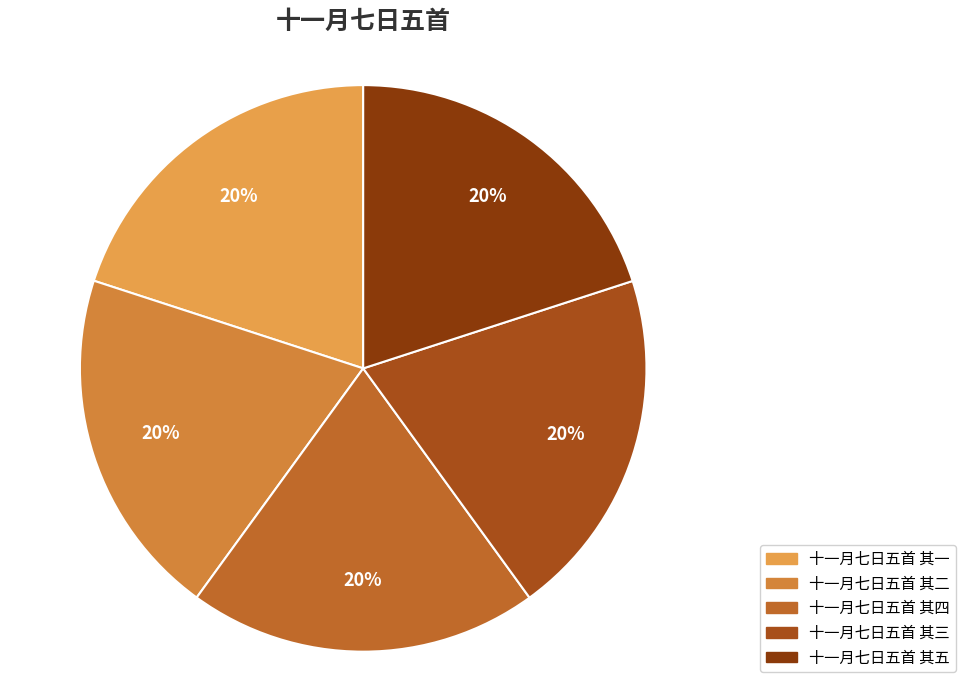

True or false: 十一月七日五首 其二 accounts for 9% of the total.

False